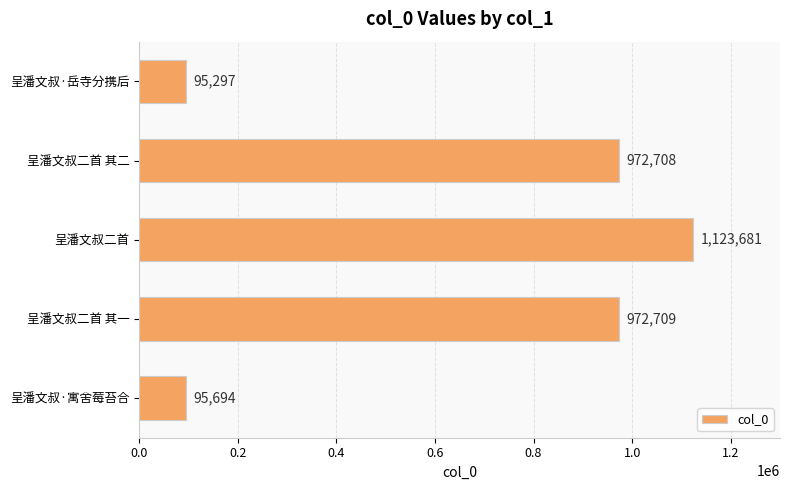

Read the value at 呈潘文叔二首 其一.

972709